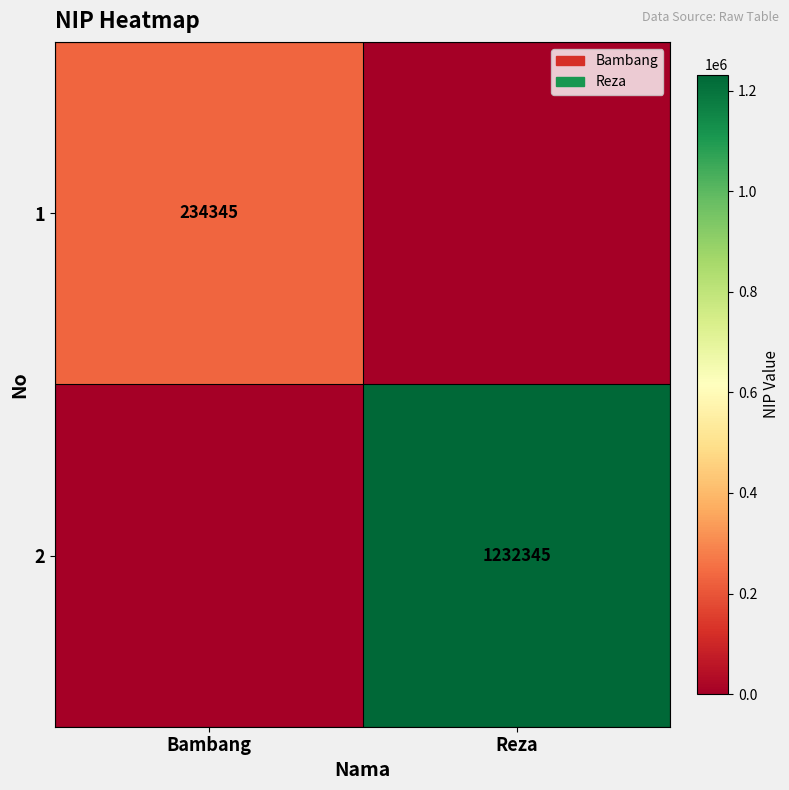

The 2 series shows 2074193 at Reza. True or false?

False